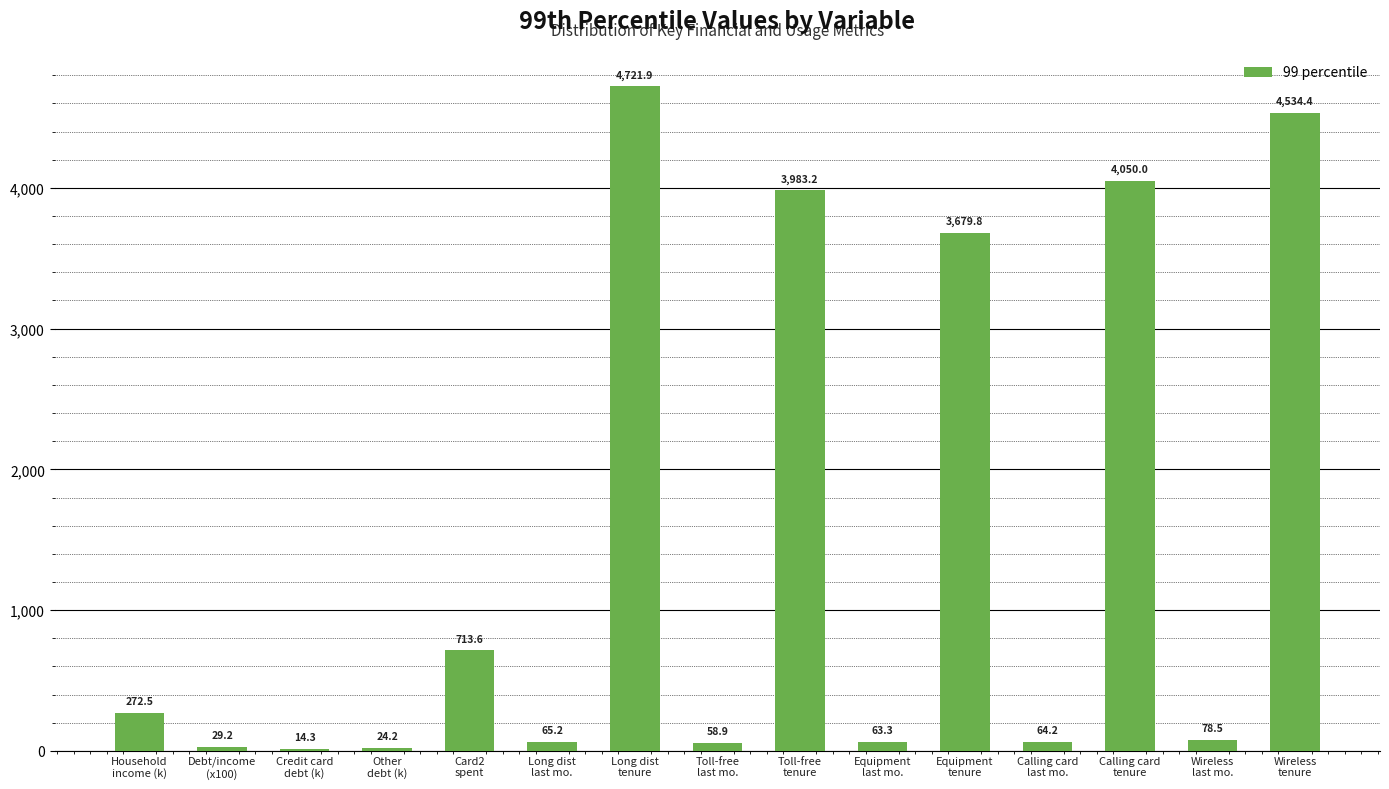

What is the maximum value shown in the chart?

4721.9